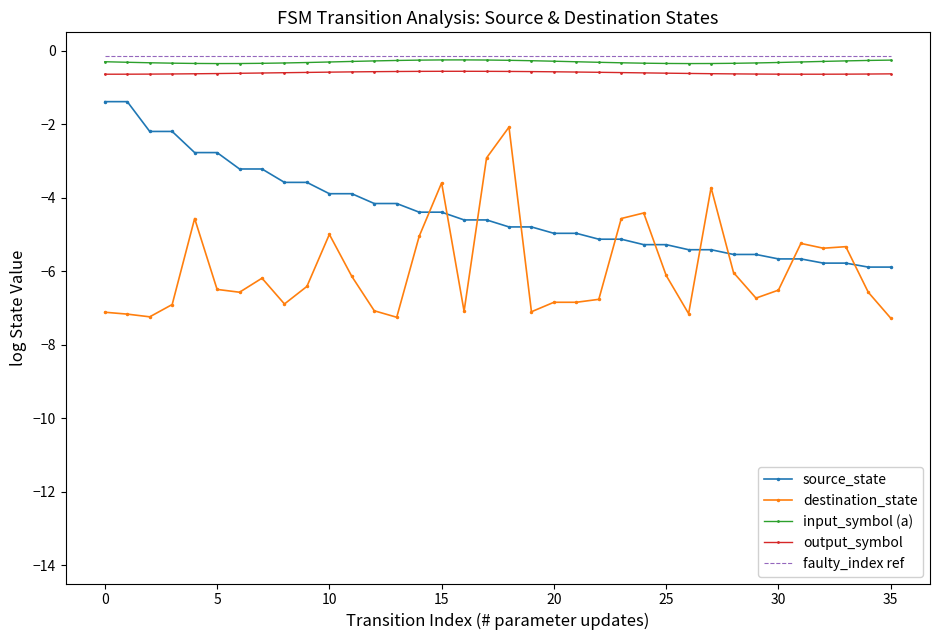

True or false: source_state and input_symbol (a) cross at least once.

False